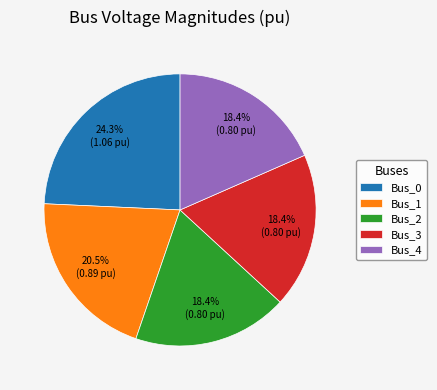

To the nearest percent, what is the difference between the largest and smallest slice percentages?

6%